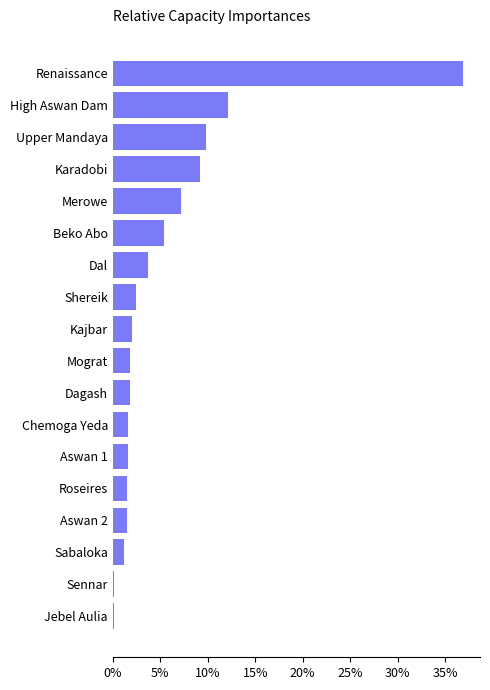

What is the change in value from Dal to Merowe?

+3.4